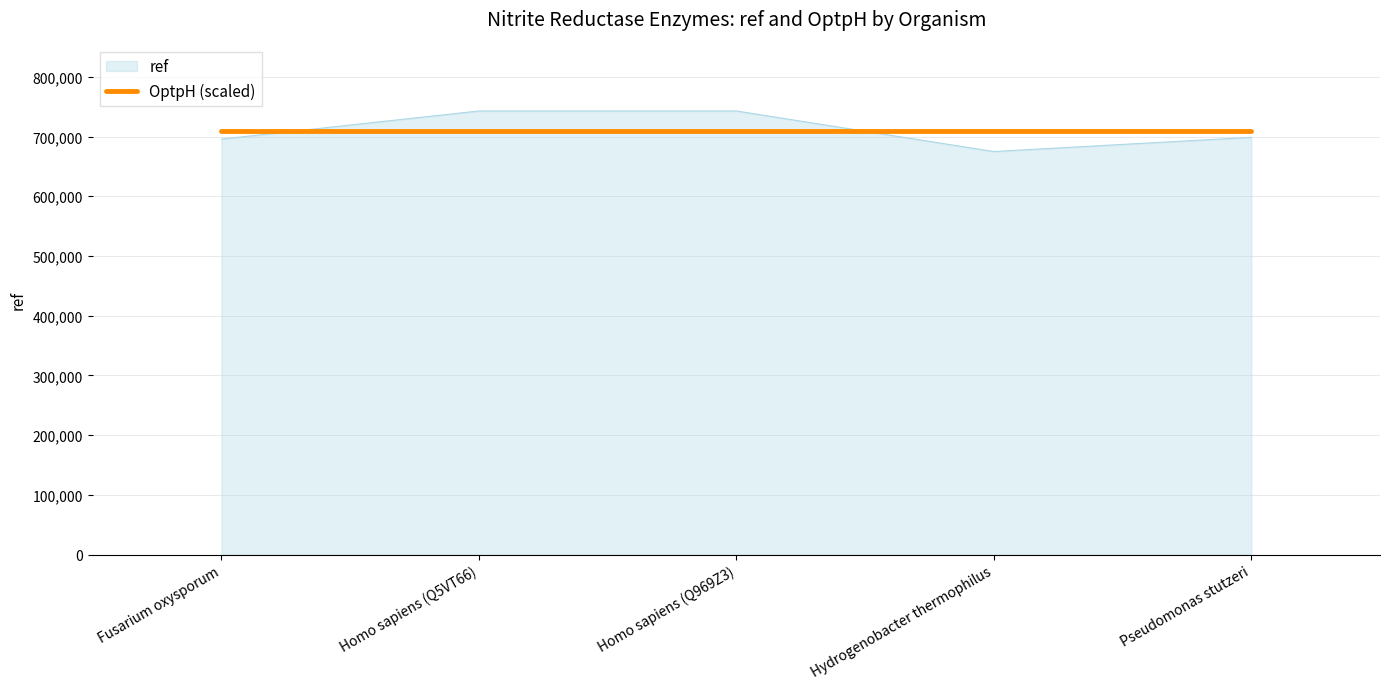

Which series has the largest range (max minus min)?

ref